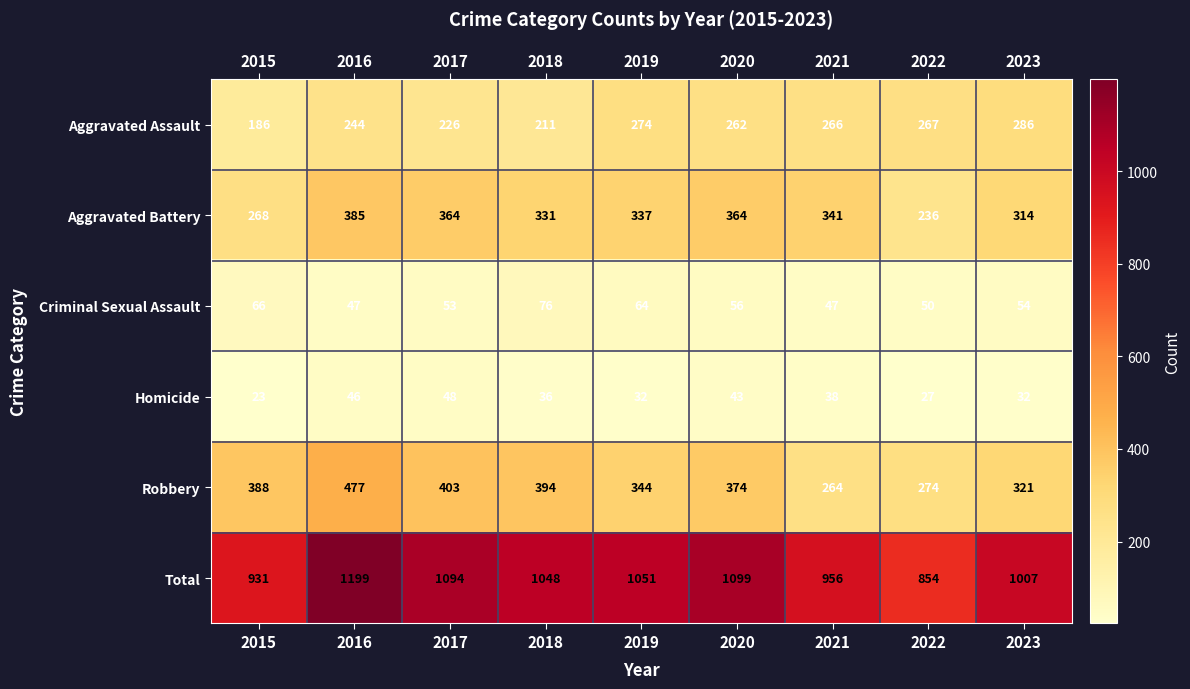

What value does the Aggravated Assault series have at 2020?

262